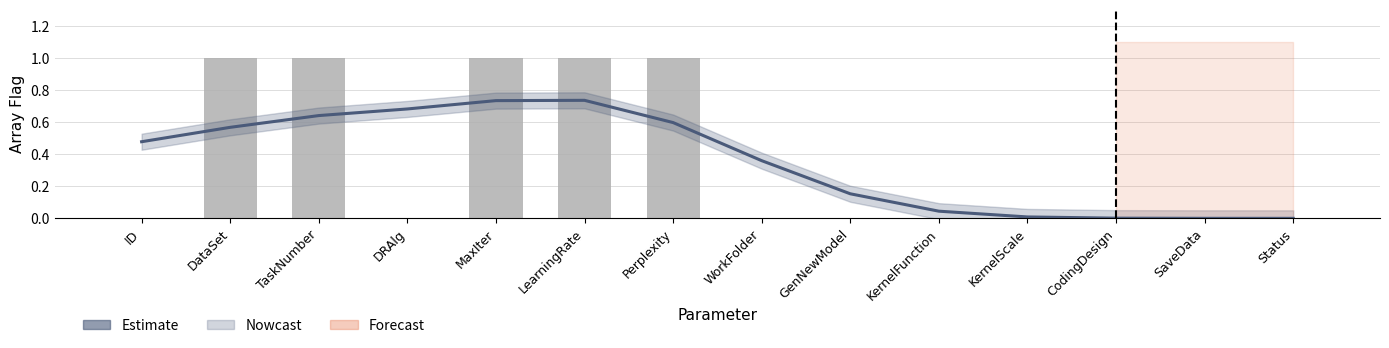

Which series has the largest total across all categories?

Estimate